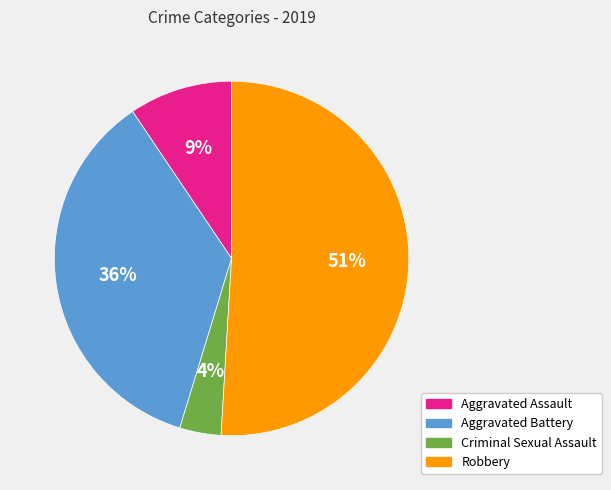

Is the sum of Criminal Sexual Assault and Aggravated Battery greater than half?

No